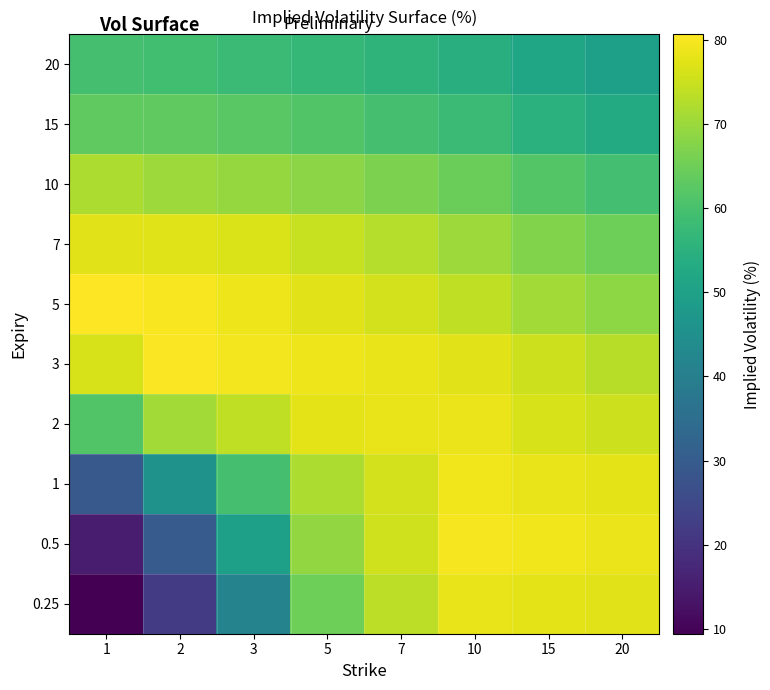

Reading left to right, transcribe all the data shown in this chart.

0.25: 1=9.4	2=22.2	3=41.3	5=65.1	7=73.6	10=78.2	15=77.7	20=77.4
0.5: 1=15.1	2=29.9	3=49.6	5=69.2	7=75.5	10=79.8	15=79.2	20=78.7
1: 1=29.3	2=45.8	3=59.8	5=71.9	7=75.9	10=79.3	15=78.3	20=77.8
2: 1=61.4	2=70.7	3=73.8	5=77.8	7=78.2	10=78.6	15=76.5	20=75.4
3: 1=76.4	2=80.2	3=79.5	5=78.9	7=78.2	10=77.4	15=75.2	20=73.1
5: 1=80.7	2=80.0	3=79.0	5=77.4	7=75.7	10=73.9	15=70.9	20=68.6
7: 1=77.4	2=77.3	3=76.7	5=74.8	7=72.7	10=70.3	15=67.3	20=65.1
10: 1=72.0	2=70.3	3=69.5	5=68.4	7=66.7	10=64.6	15=61.7	20=59.4
15: 1=63.4	2=63.3	3=62.4	5=61.4	7=59.8	10=58.1	15=55.0	20=53.0
20: 1=59.8	2=59.1	3=58.1	5=57.0	7=55.8	10=54.3	15=51.3	20=49.7